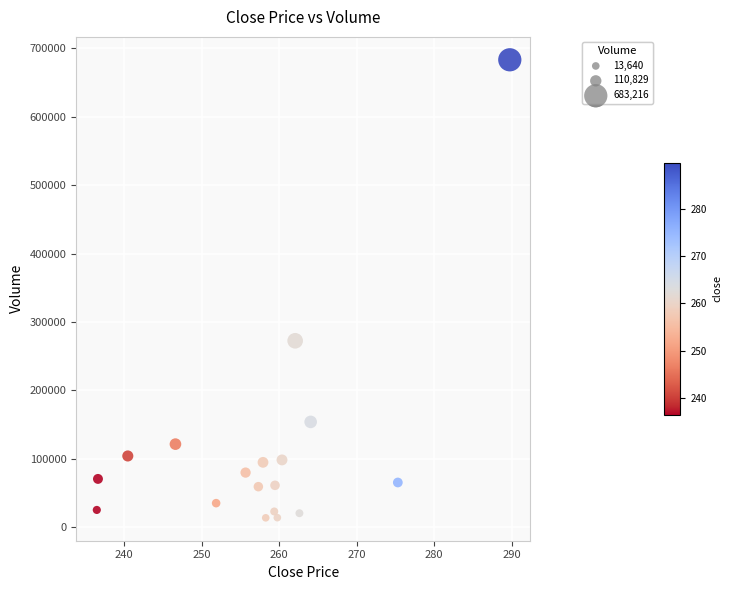

What is the range of Y values (max minus min)?

669576